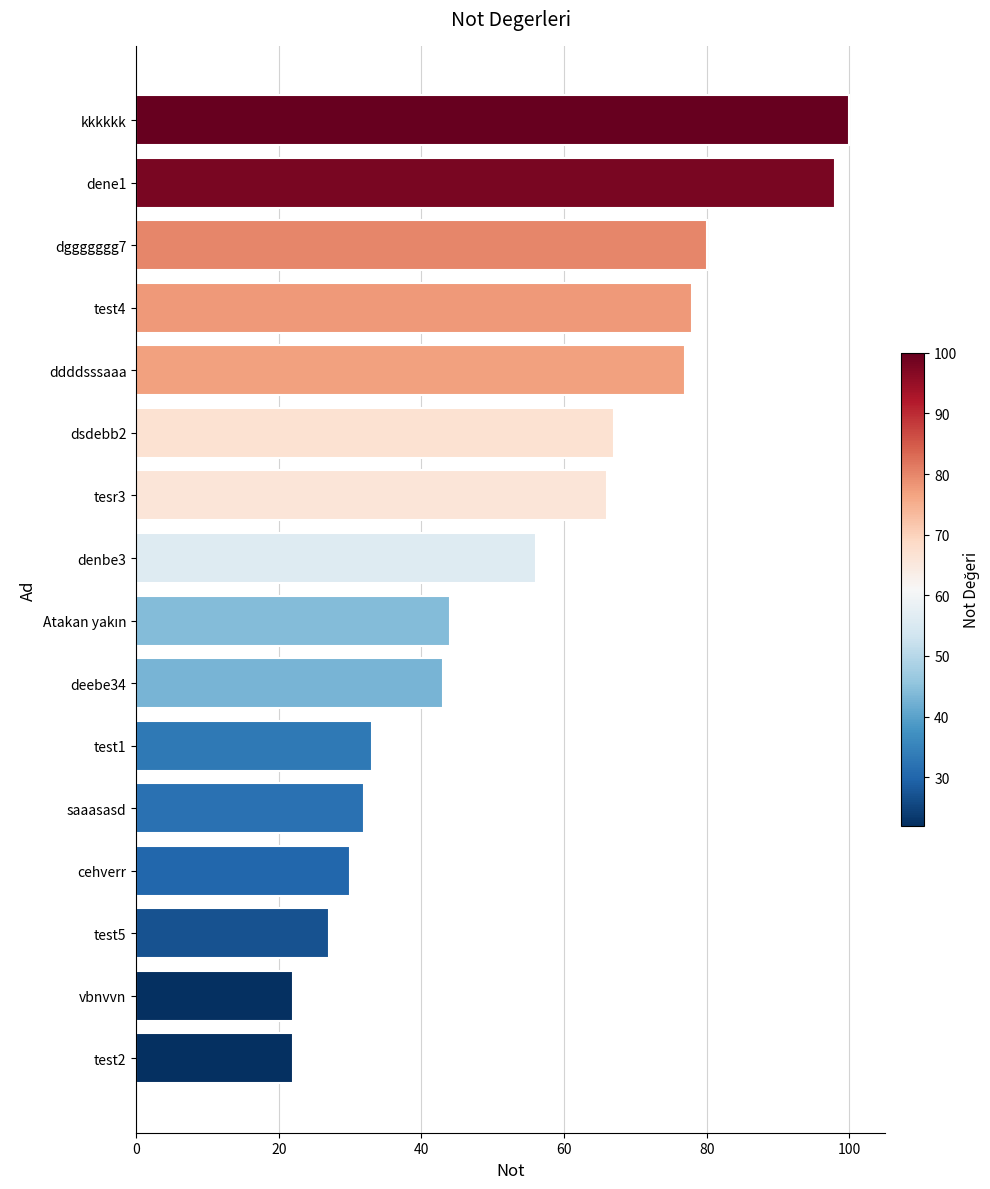

Approximately how many times larger is the value at test2 compared to tesr3?

0.3